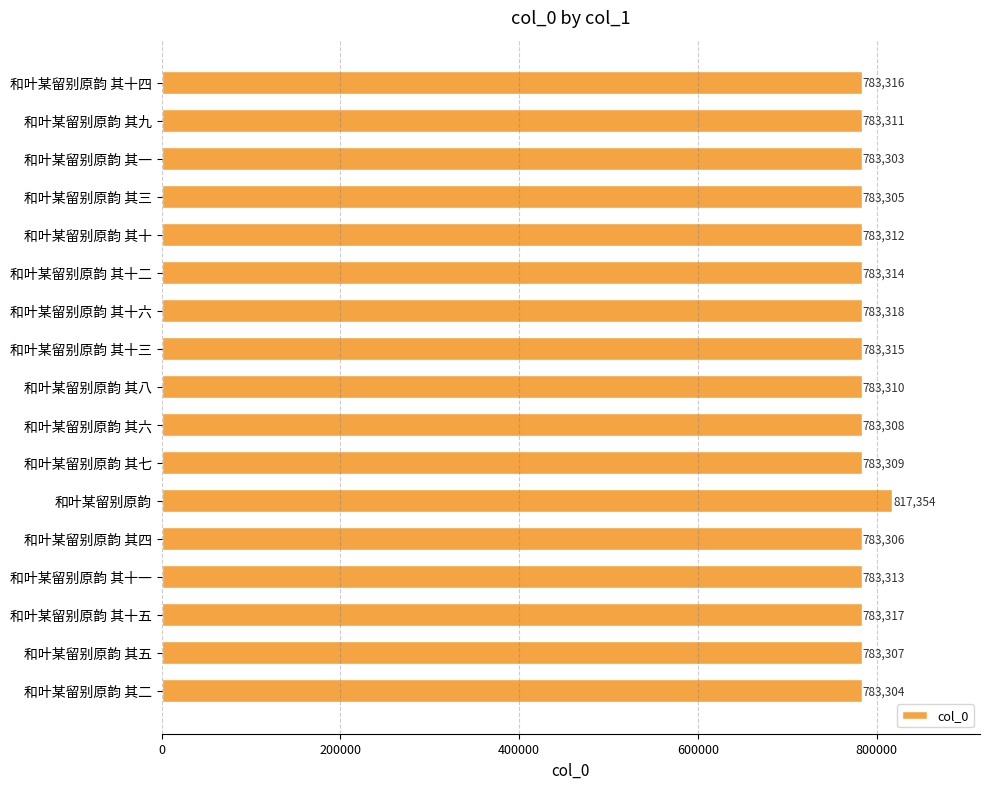

Reading top to bottom, what are all the values shown in this chart?

和叶某留别原韵 其十四=783316	和叶某留别原韵 其九=783311	和叶某留别原韵 其一=783303	和叶某留别原韵 其三=783305	和叶某留别原韵 其十=783312	和叶某留别原韵 其十二=783314	和叶某留别原韵 其十六=783318	和叶某留别原韵 其十三=783315	和叶某留别原韵 其八=783310	和叶某留别原韵 其六=783308	和叶某留别原韵 其七=783309	和叶某留别原韵=817354	和叶某留别原韵 其四=783306	和叶某留别原韵 其十一=783313	和叶某留别原韵 其十五=783317	和叶某留别原韵 其五=783307	和叶某留别原韵 其二=783304